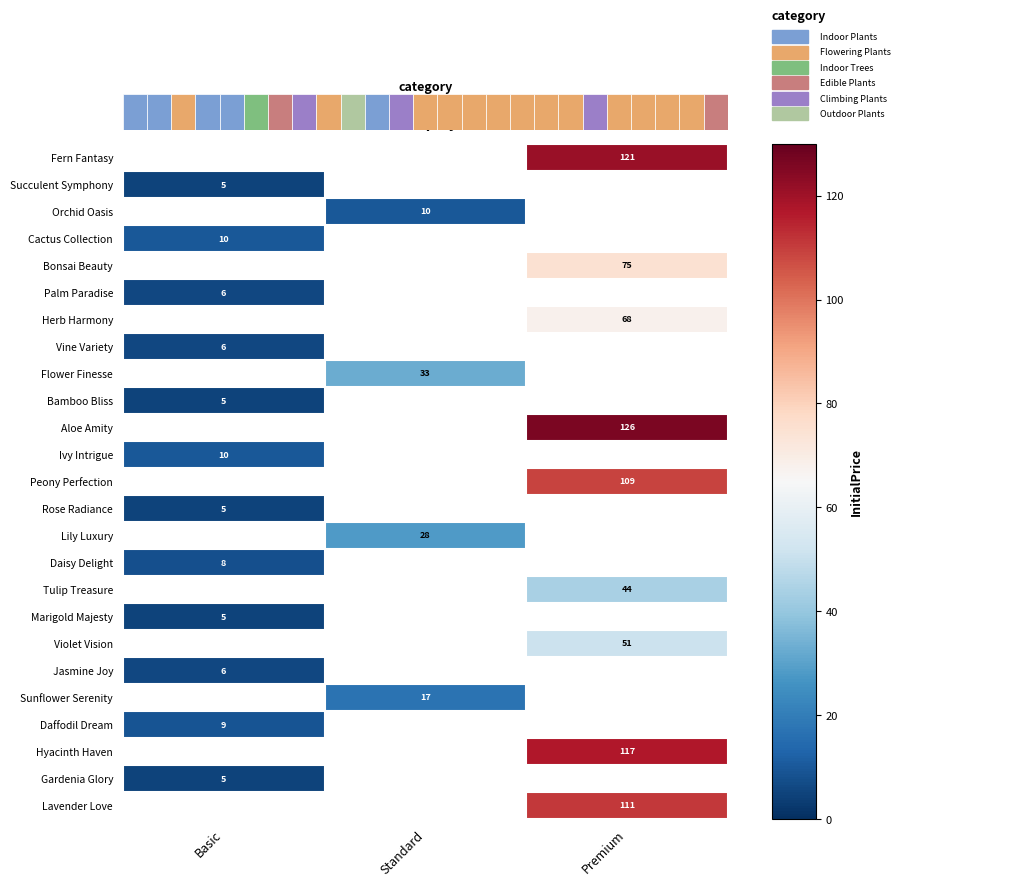

Is it true that Lavender Love equals 111 at Premium?

True